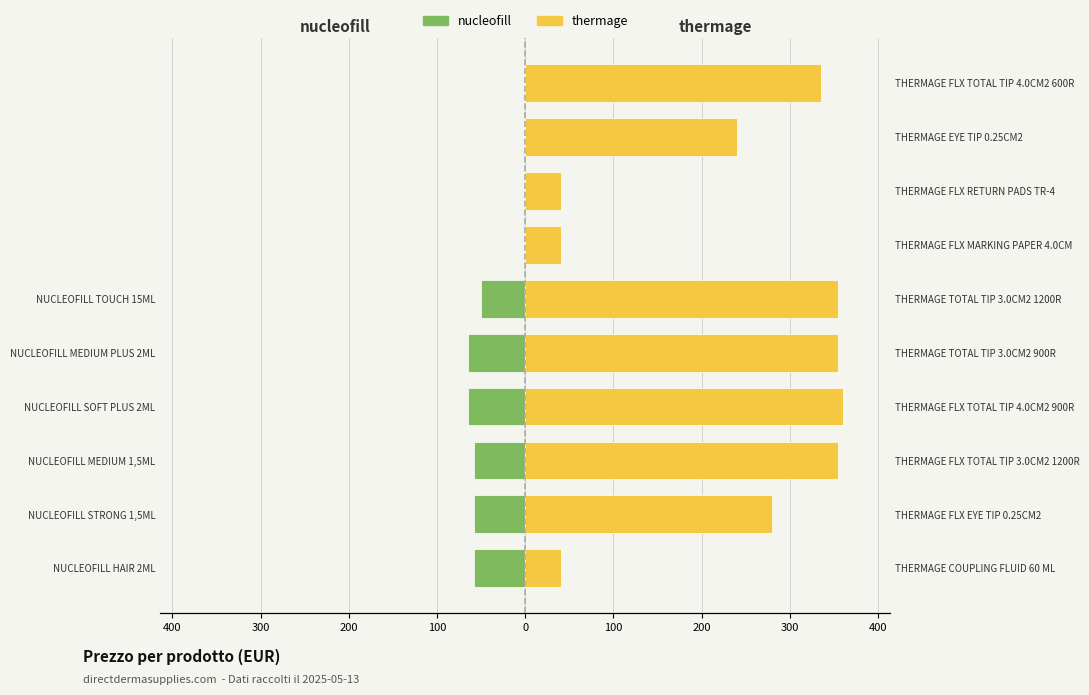

True or false: thermage has a value of 355 at NUCLEOFILL MEDIUM 1,5ML.

True